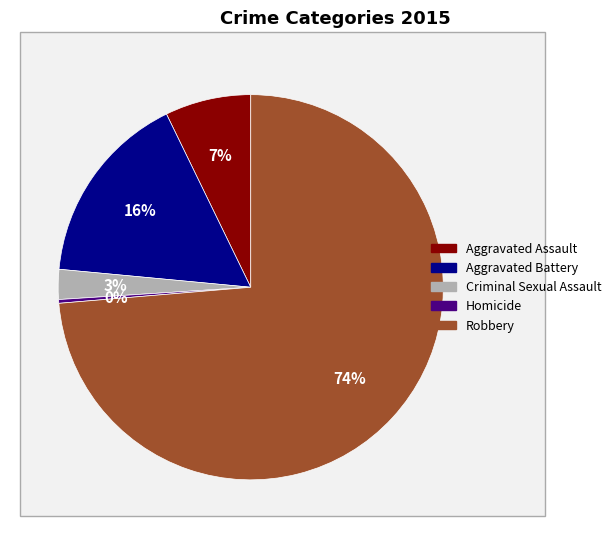

How many slices are in this pie chart?

5